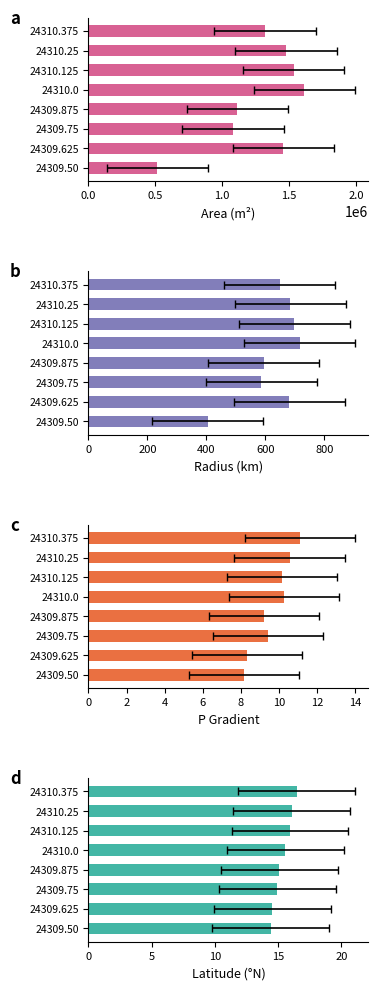

What are all the series names shown in the legend?

Area (m²), Radius (km), P Gradient, Latitude (°N)